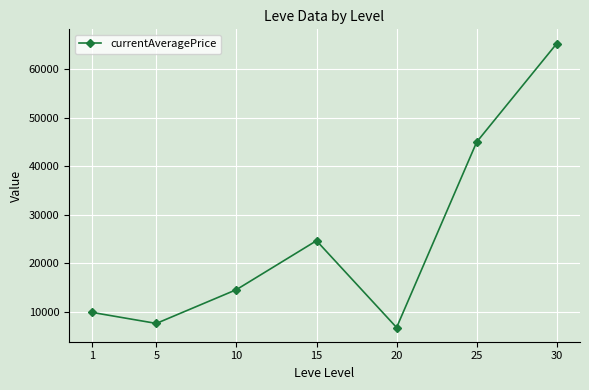

What is the value of the 1st point from the left?

9880.3